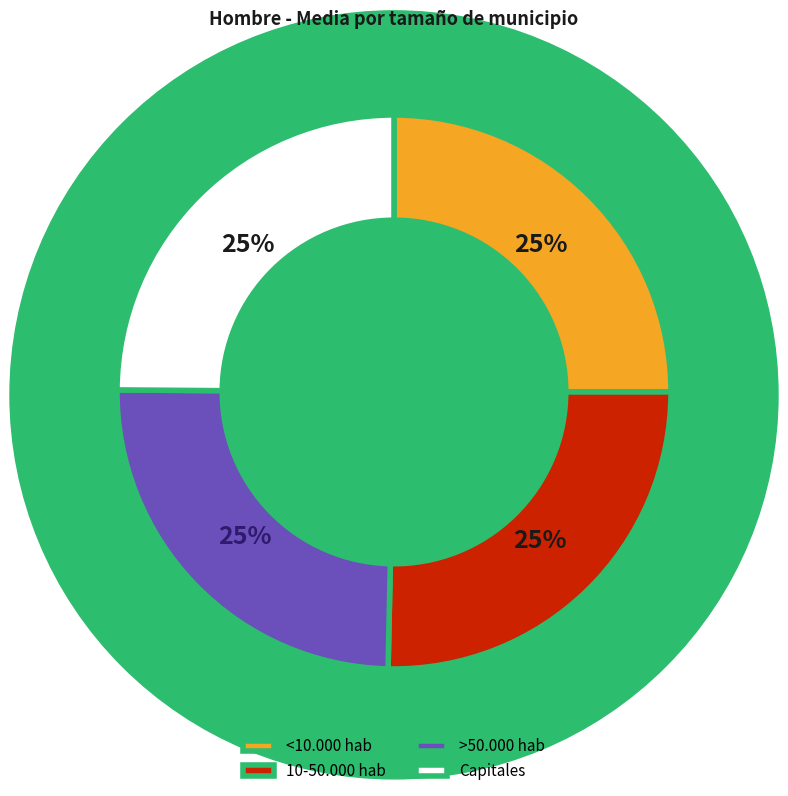

What is the ratio of the value at 10-50.000 hab to the value at Capitales?

1.0